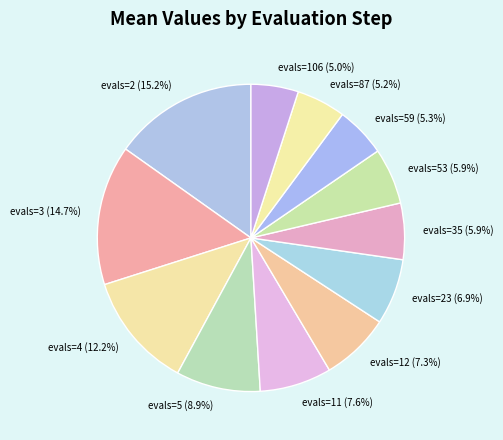

Combined, do evals=2 (15.2%) and evals=12 (7.3%) account for over 50%?

No